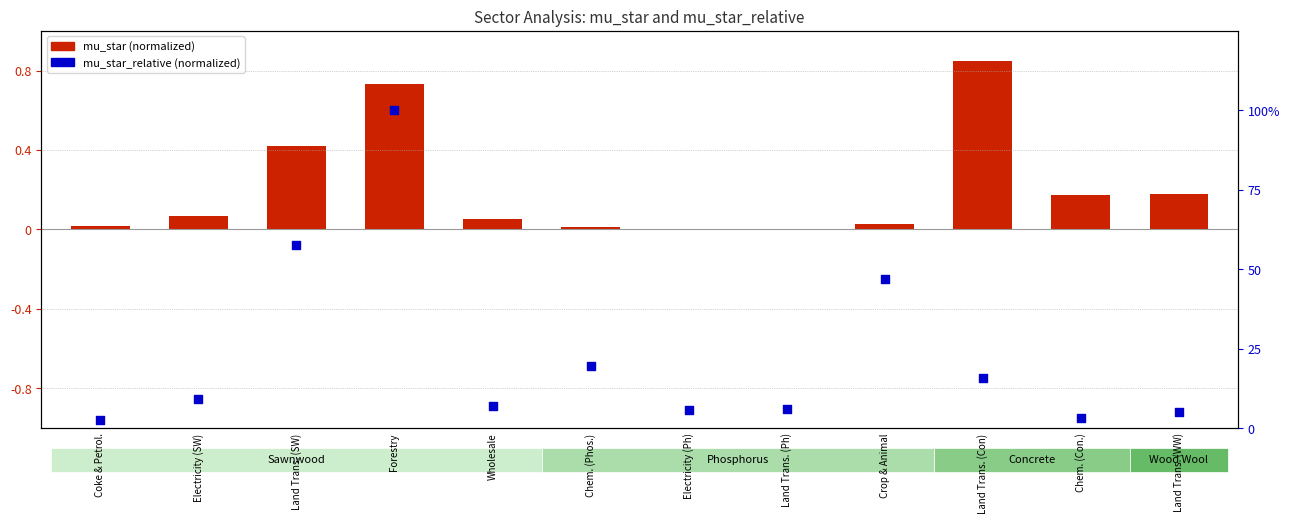

Which series has the largest Y range (max minus min)?

mu_star_relative (normalized)